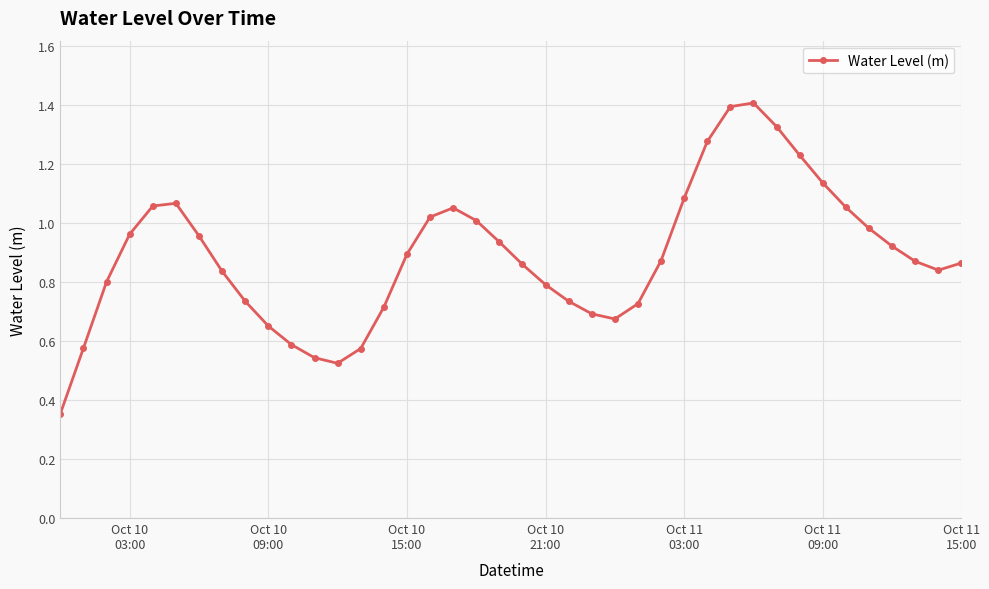

How many interior local valleys (lower than both neighbors) does the data have?

3